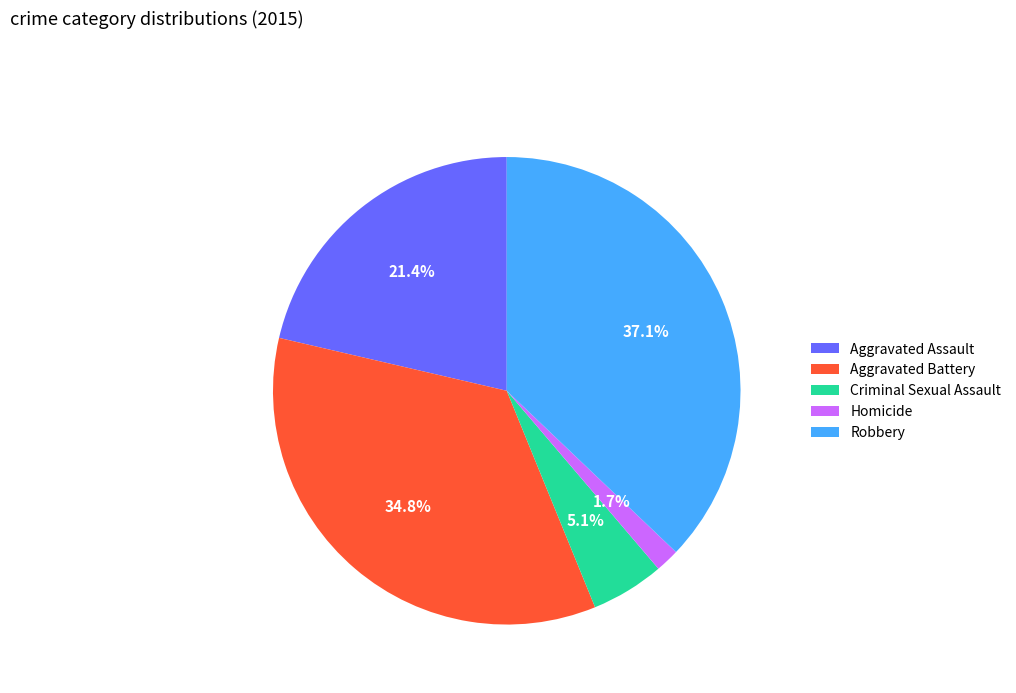

To the nearest percent, what is the combined percentage of Aggravated Assault and Robbery?

58%